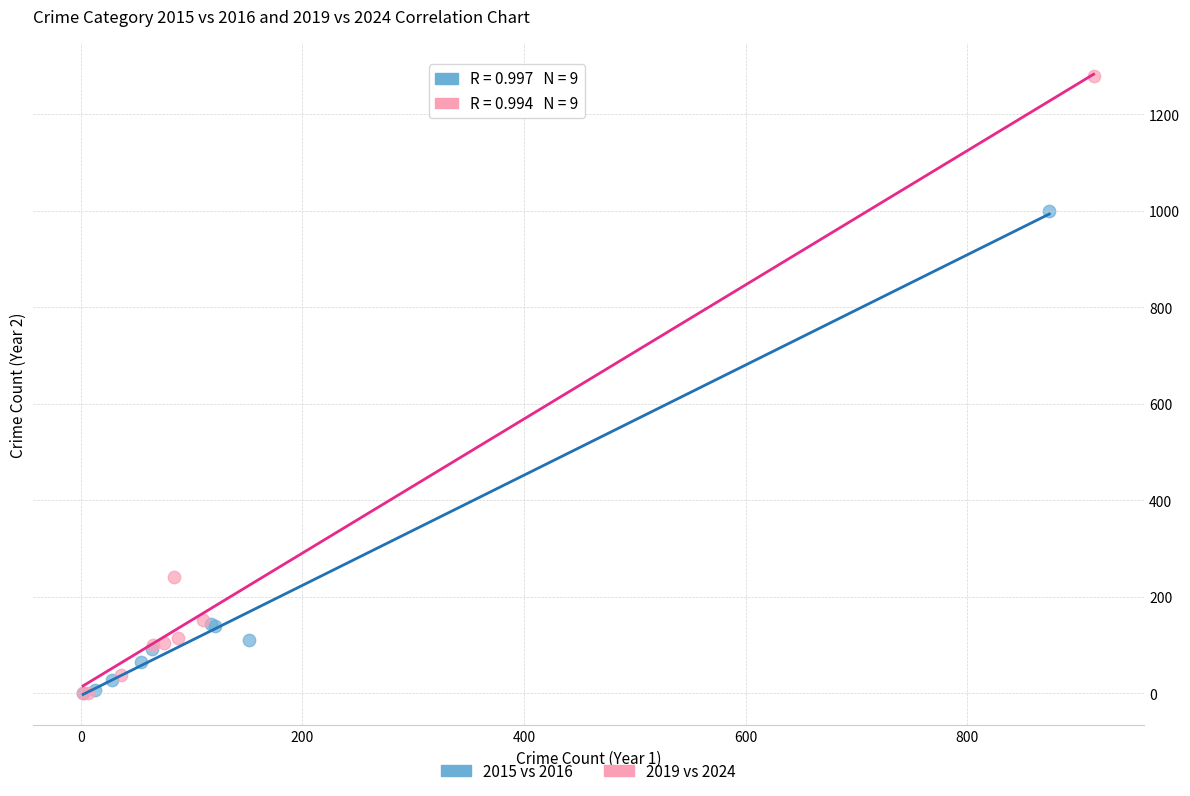

Which series has the widest spread of Y values?

2019 vs 2024